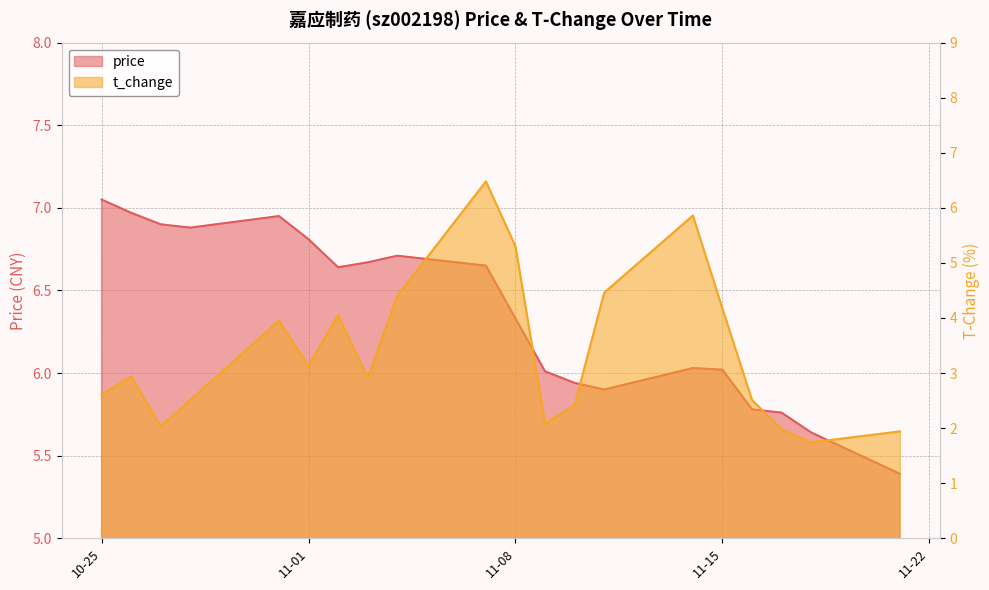

How many values in the price series are below 6?

6